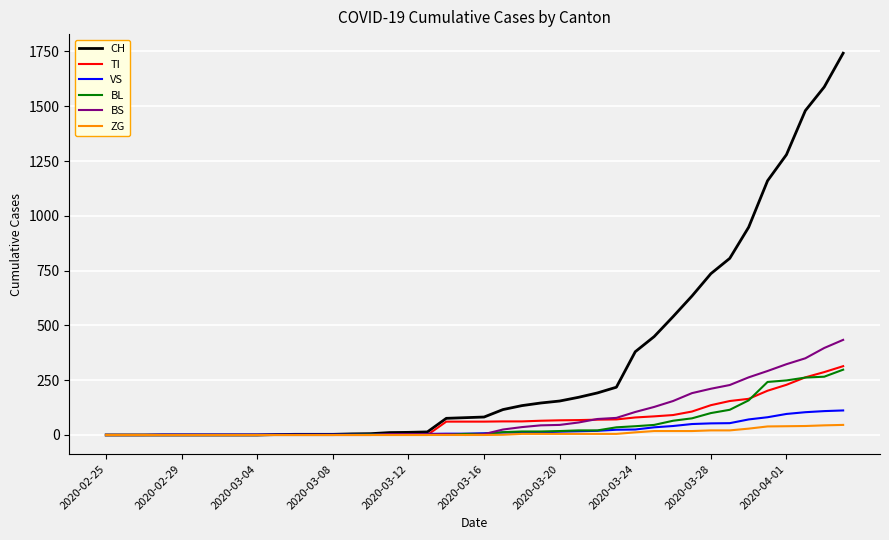

Which series has the largest range (max minus min)?

CH